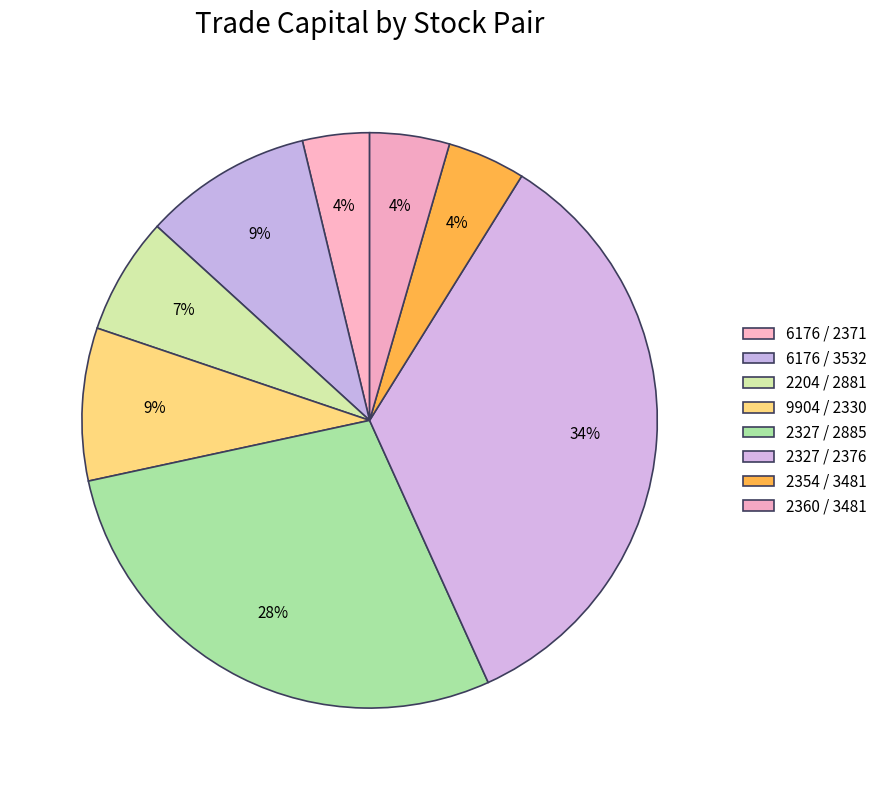

To the nearest percent, what is the average slice percentage?

13%